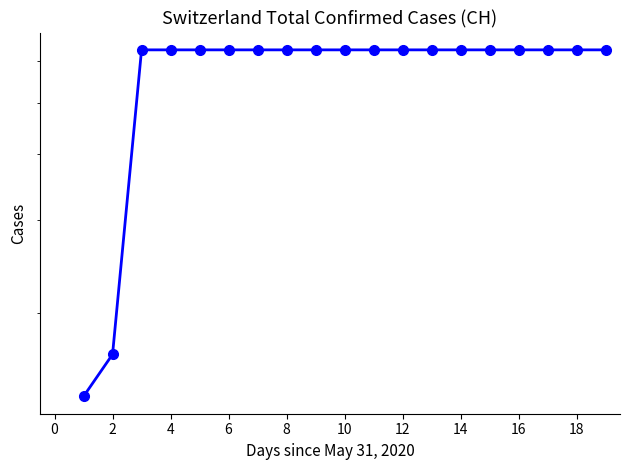

Is it true that the value at 15 is 631.0?

True